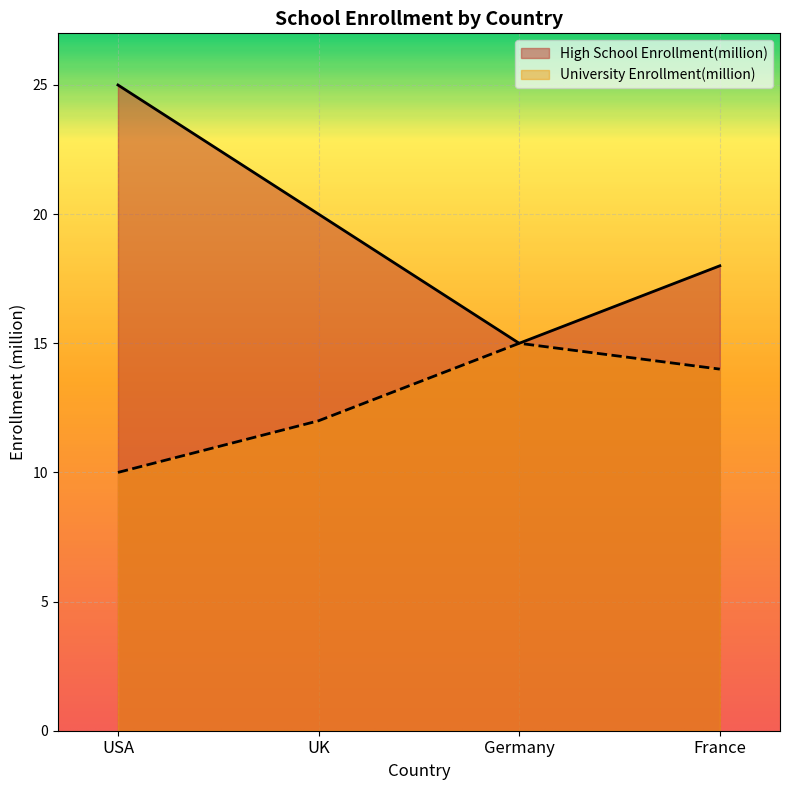

Which series has the widest spread of values?

High School Enrollment(million)